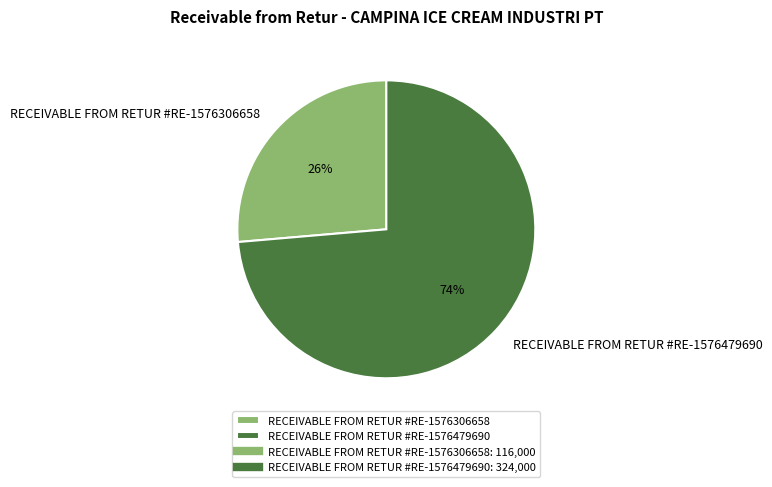

Which has a higher value, RECEIVABLE FROM RETUR #RE-1576479690 or RECEIVABLE FROM RETUR #RE-1576306658?

RECEIVABLE FROM RETUR #RE-1576479690